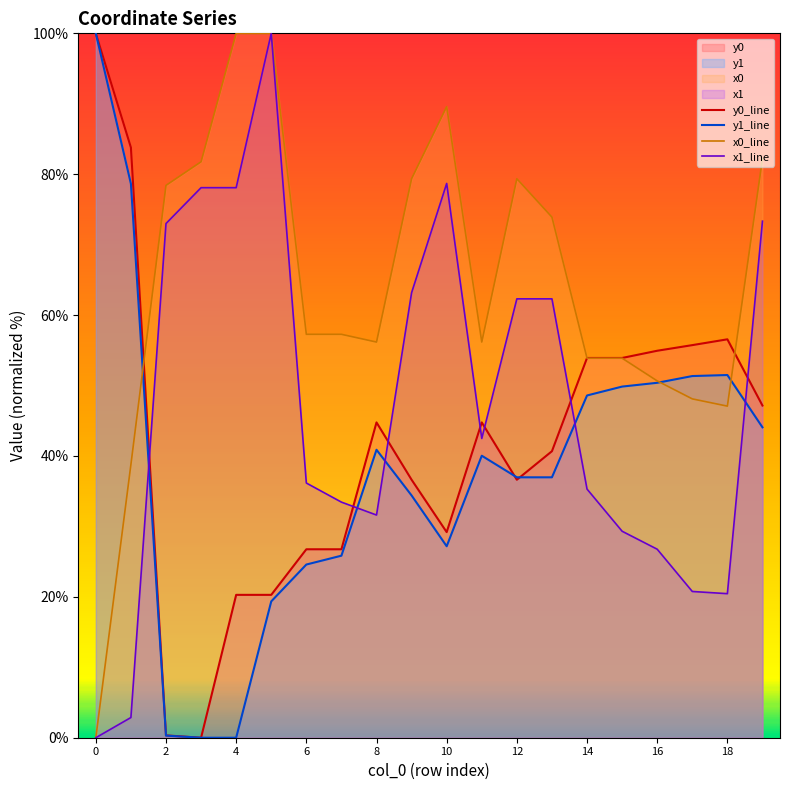

True or false: x0_line and x1_line cross at least once.

False